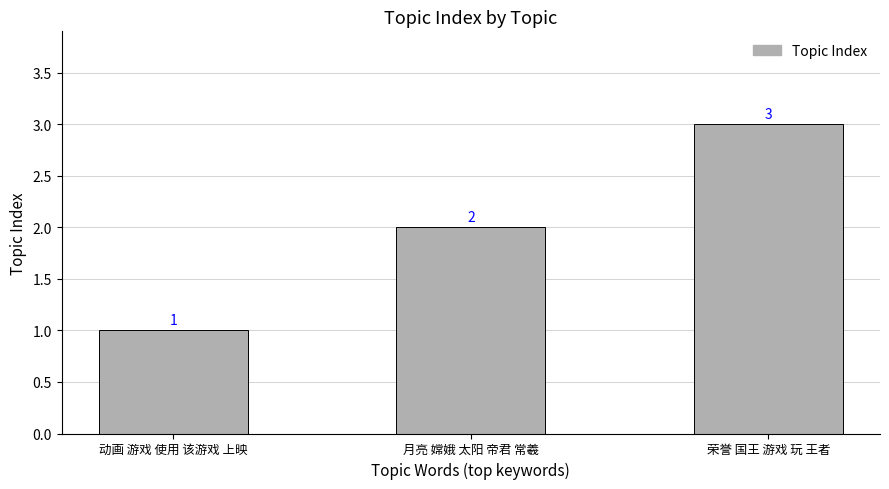

How many bars are there in total?

3